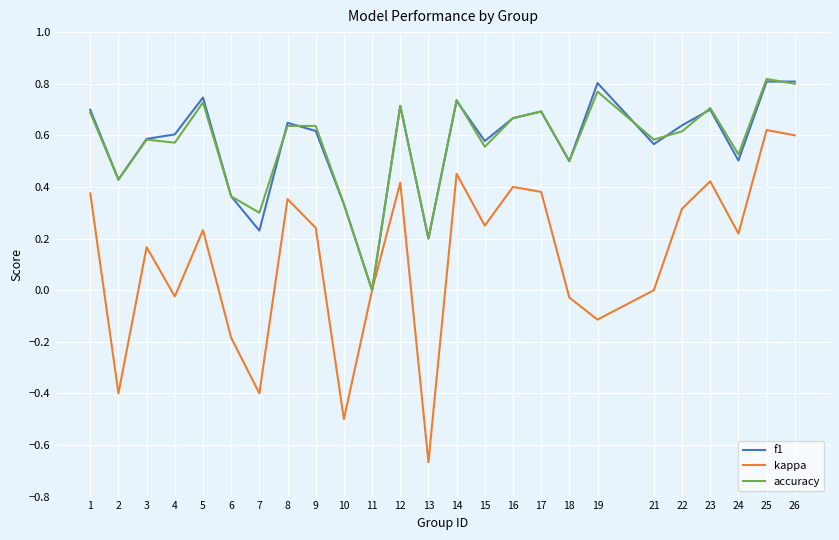

True or false: accuracy has more than 0 interior local peaks.

True